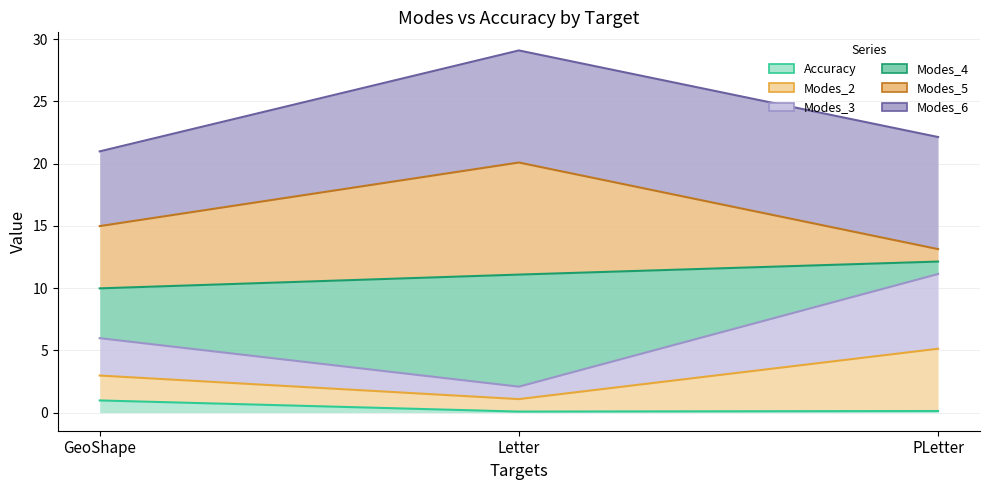

What is the sum of the Accuracy values at Letter and PLetter?

0.2